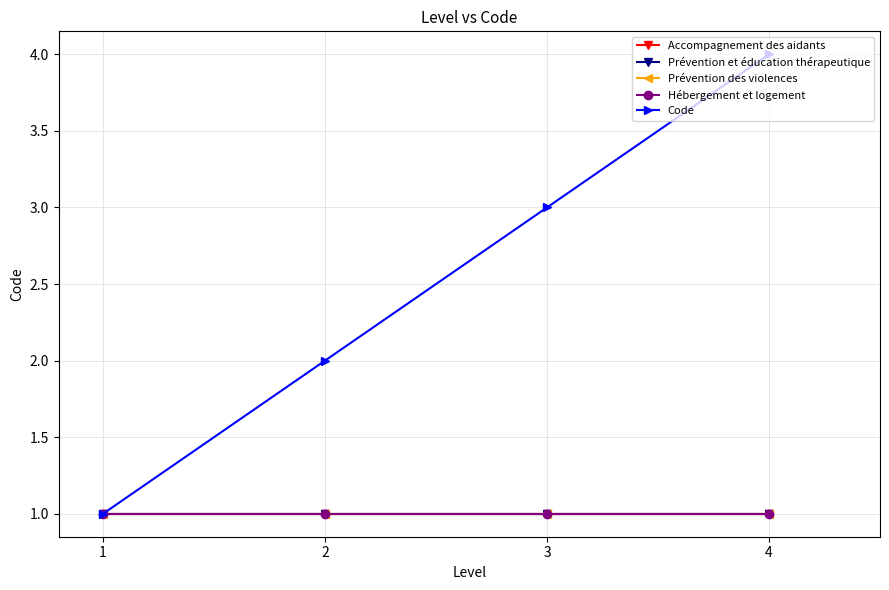

True or false: Prévention des violences and Accompagnement des aidants intersect in this chart.

False